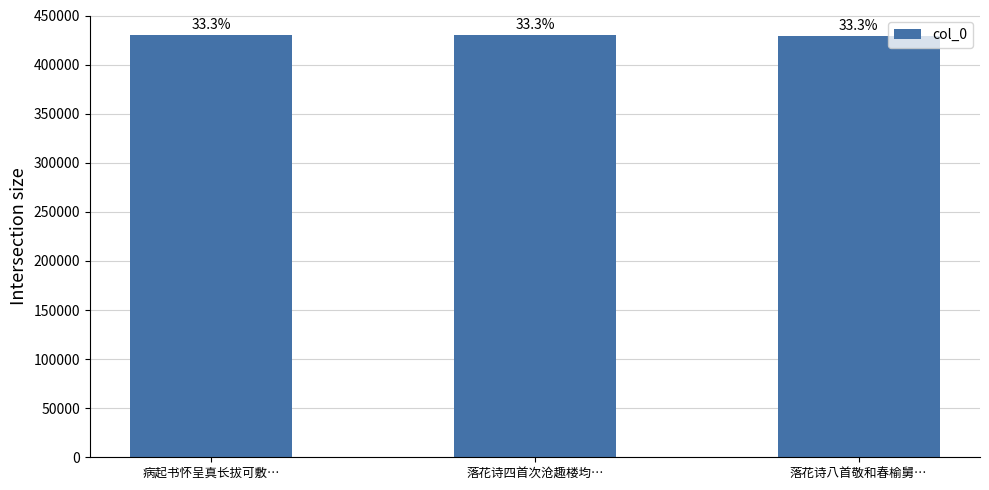

How many bars are there in total?

3